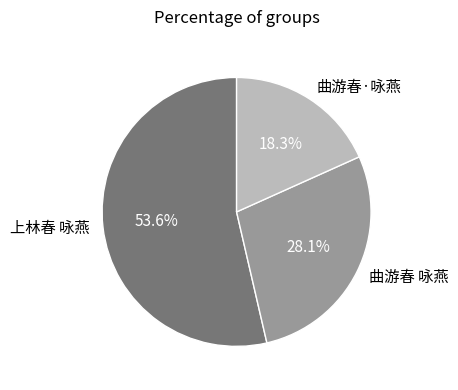

What percentage do 曲游春·咏燕 and 曲游春 咏燕 together represent?

46.4%